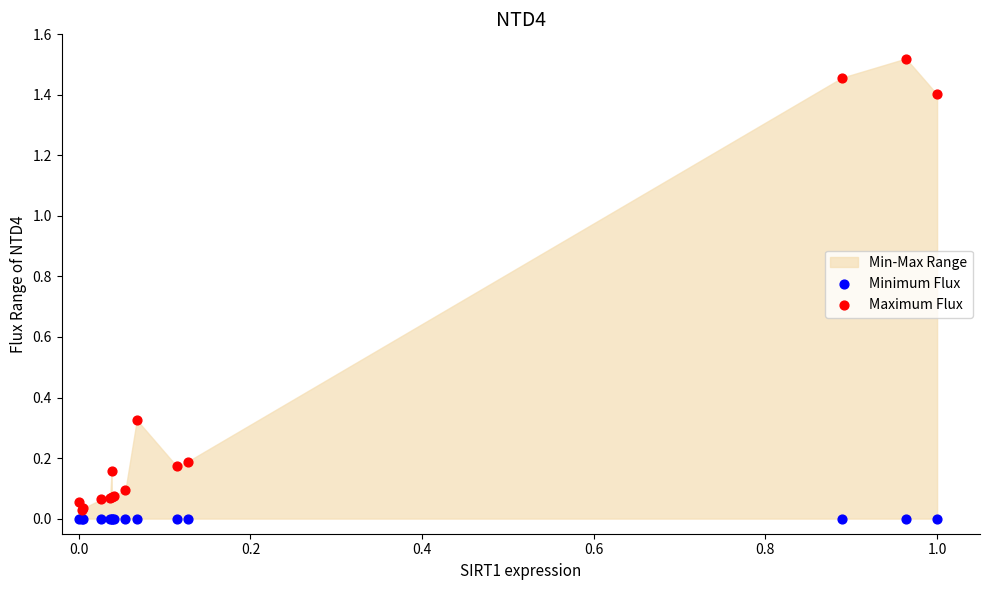

Which series contains the highest Y value?

Maximum Flux